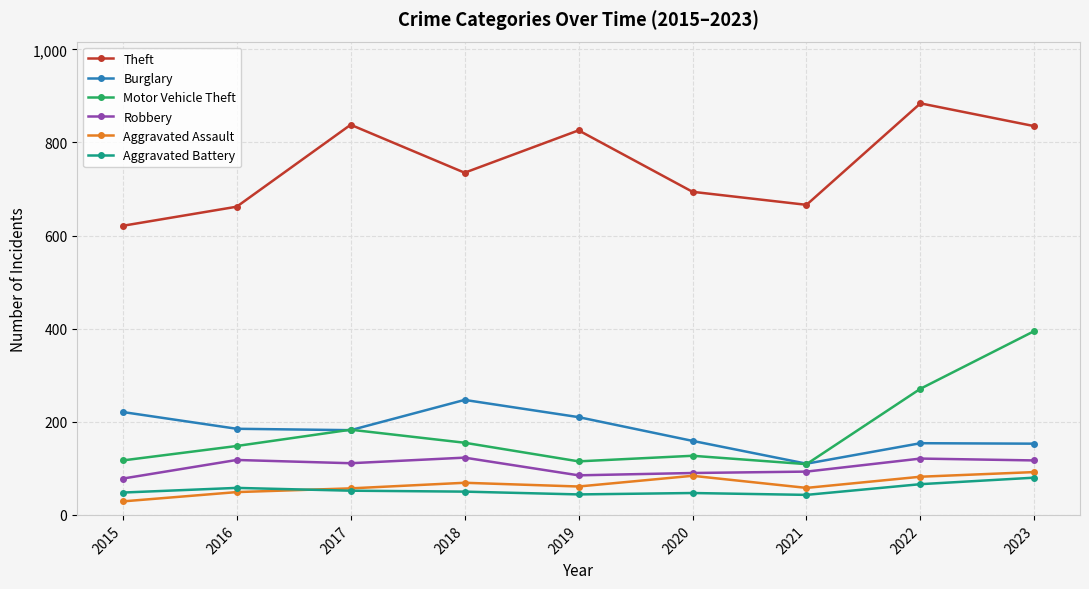

Is it true that Aggravated Assault equals 61 at 2019?

True